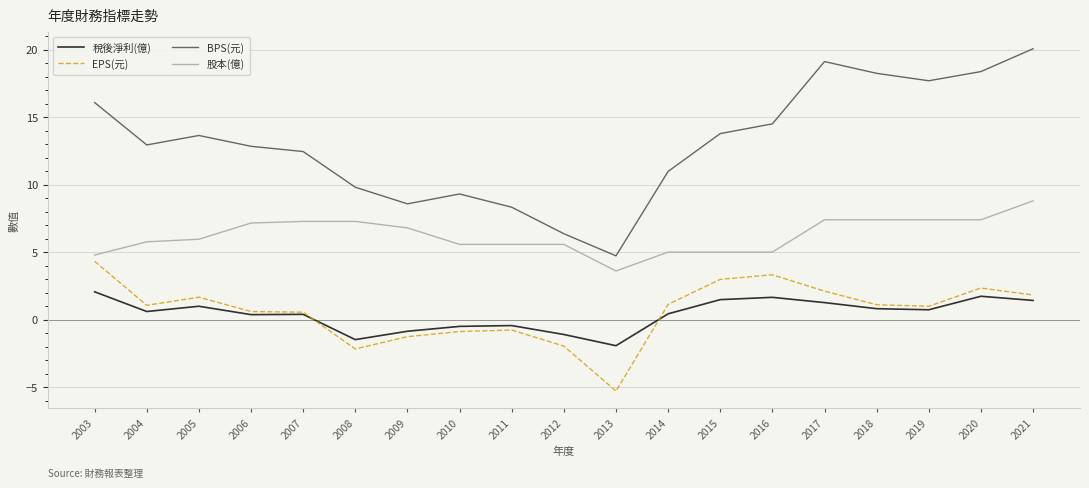

Does the chart have visible grid lines?

Yes